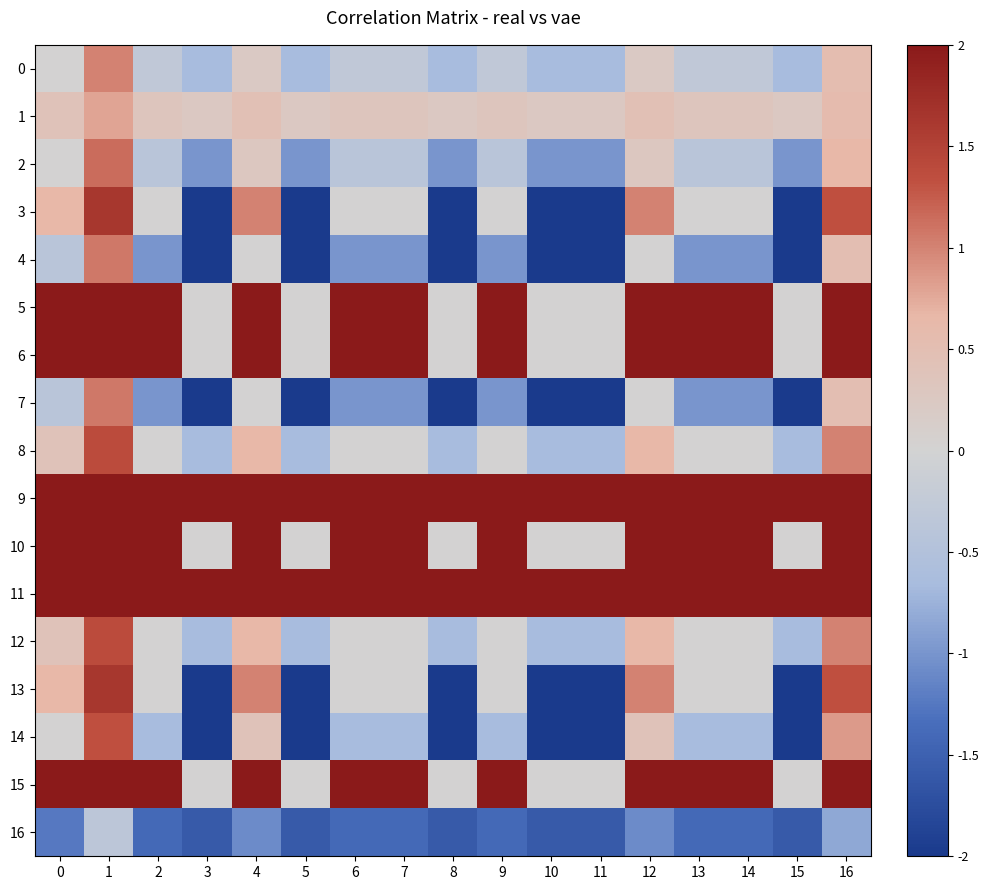

Rank the series by their maximum value, from highest to lowest.

row_5, row_6, row_9, row_10, row_11, row_15, row_3, row_13, row_8, row_12, row_14, row_2, row_4, row_7, row_0, row_1, row_16